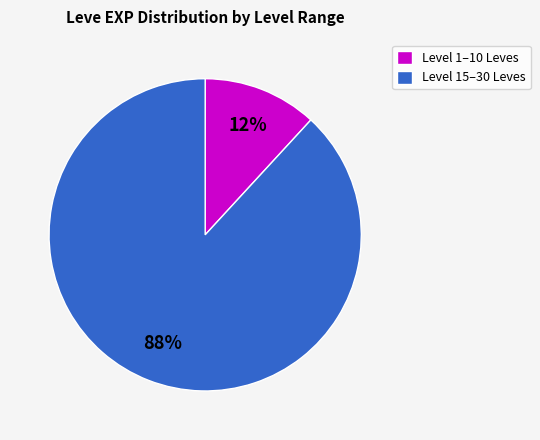

Is there any slice that represents more than half of the pie?

Yes